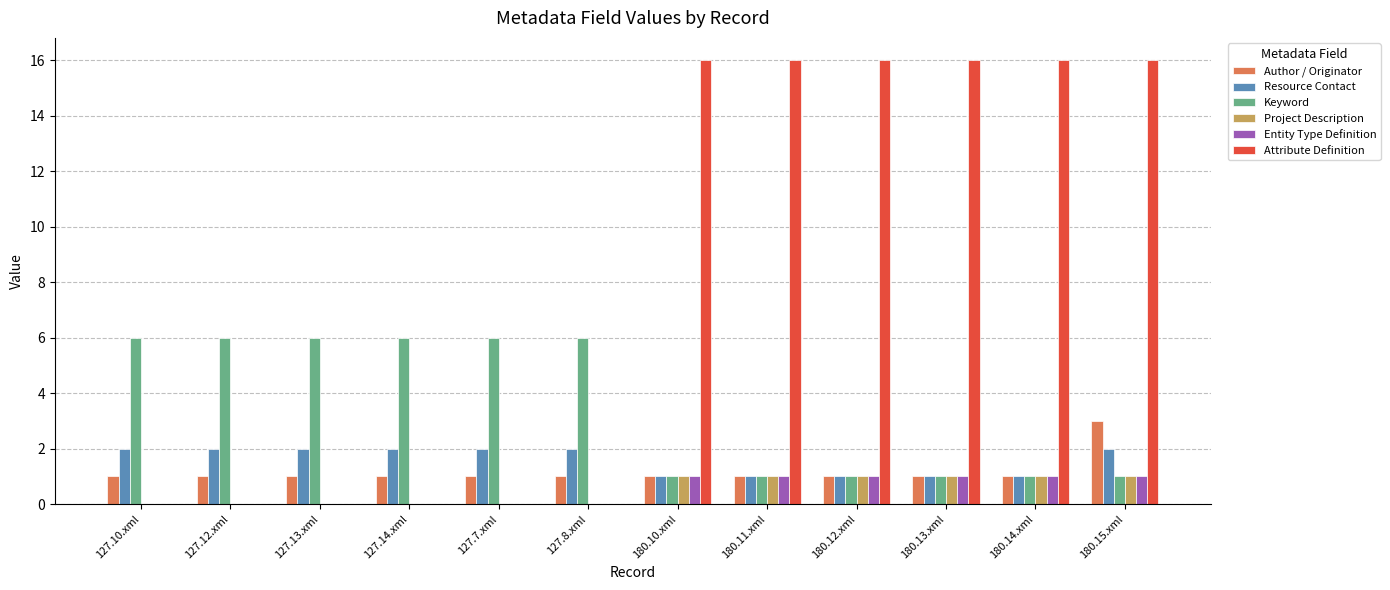

The value of Attribute Definition at 180.12.xml is 23. True or false?

False